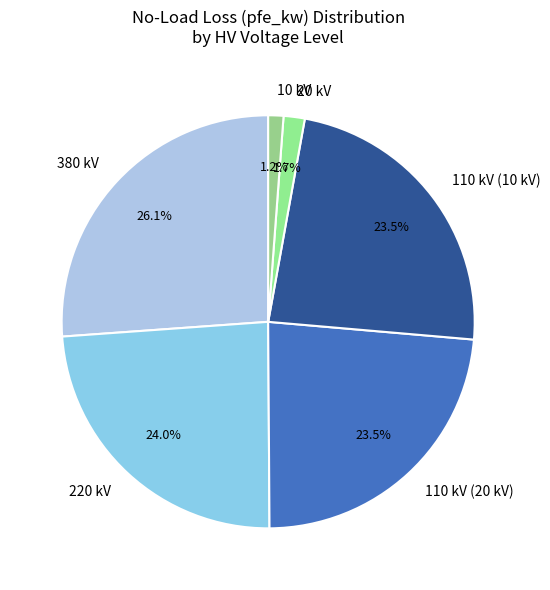

Which has a higher value, 380 kV or 10 kV?

380 kV